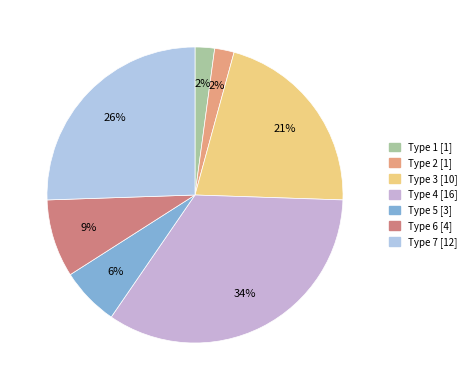

Rank the categories by value from lowest to highest.

Type 1, Type 2, Type 5, Type 6, Type 3, Type 7, Type 4